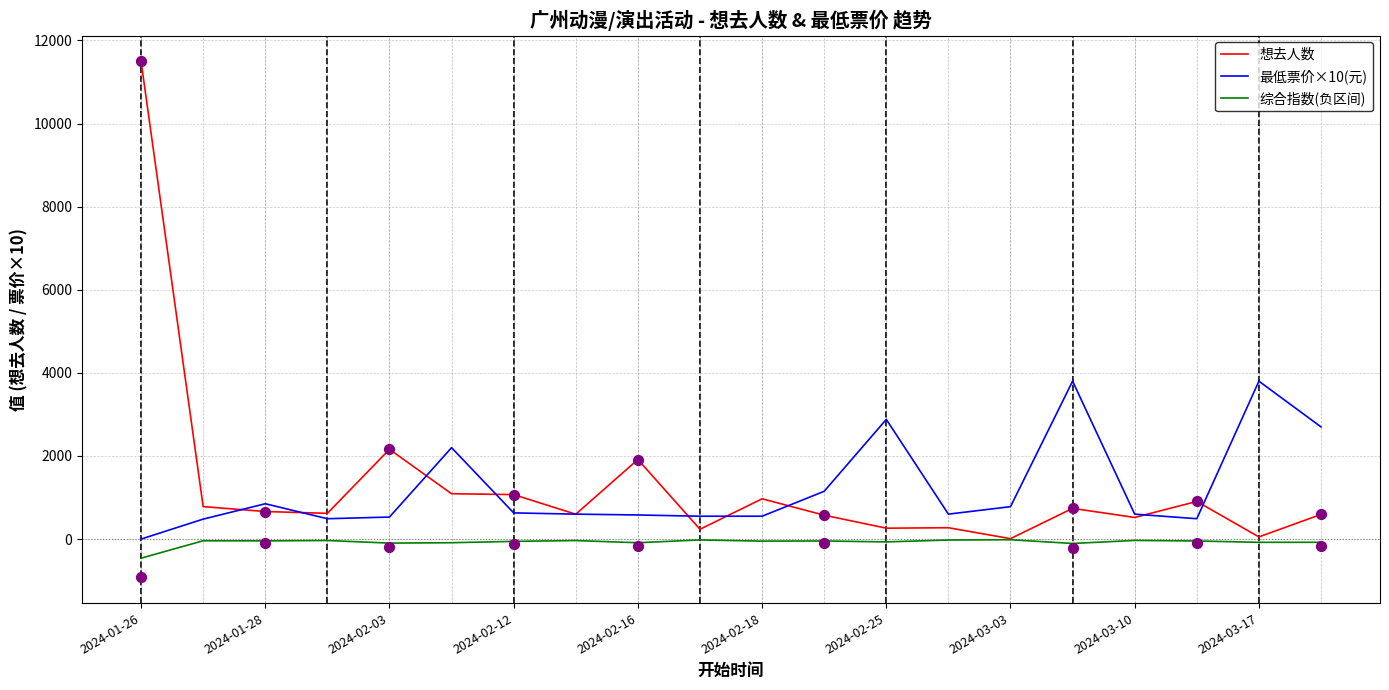

At which category is the sum across all series the highest?

2024-01-26